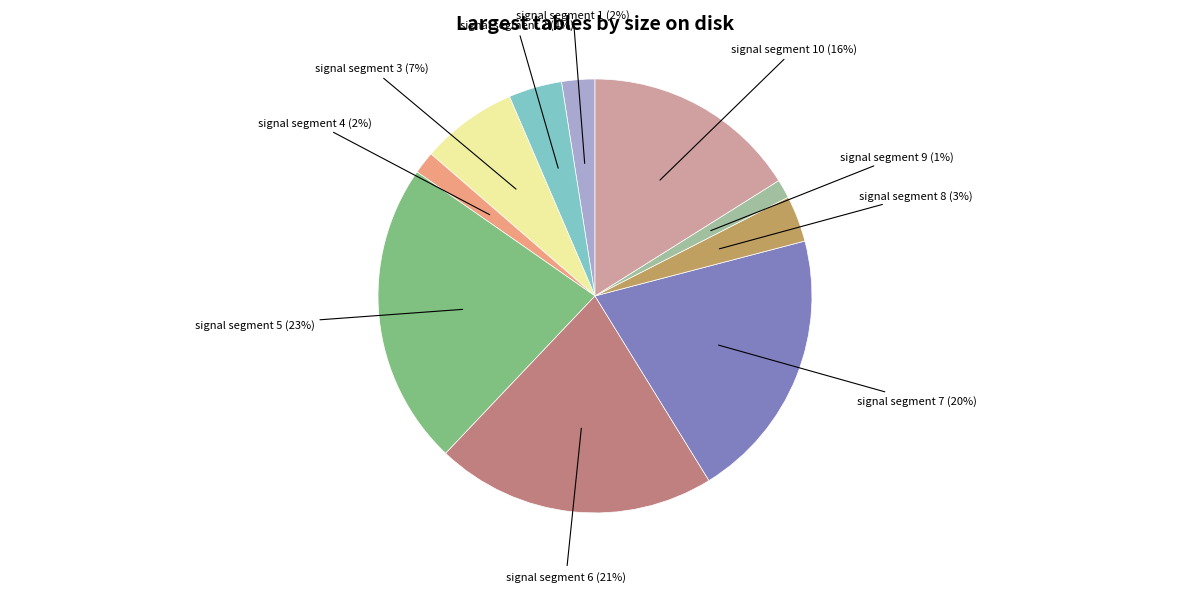

To the nearest percent, what is the average slice percentage?

10%